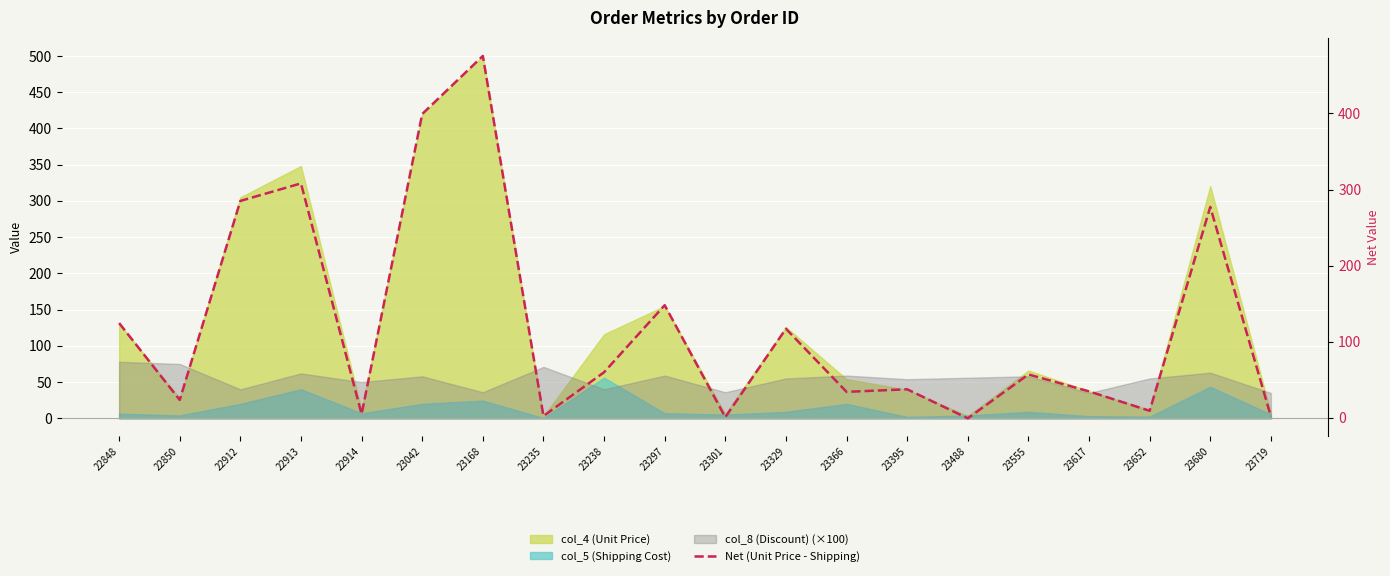

Is it true that the value at 22913 is 308.0?

True